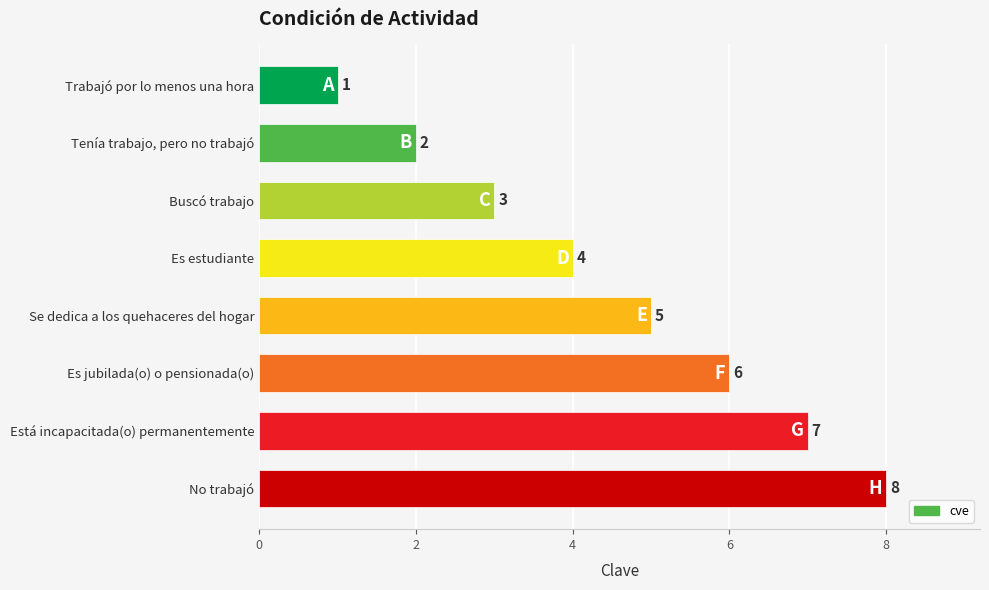

List the labels in order of value, largest first.

No trabajó, Está incapacitada(o) permanentemente, Es jubilada(o) o pensionada(o), Se dedica a los quehaceres del hogar, Es estudiante, Buscó trabajo, Tenía trabajo, pero no trabajó, Trabajó por lo menos una hora